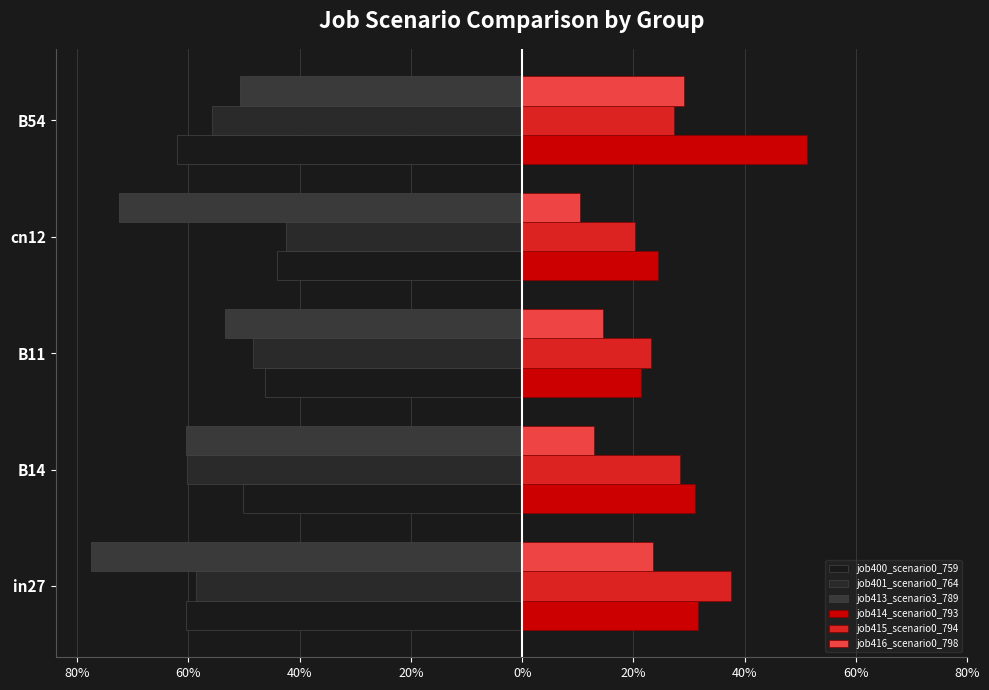

Does the chart contain stacked bars?

No